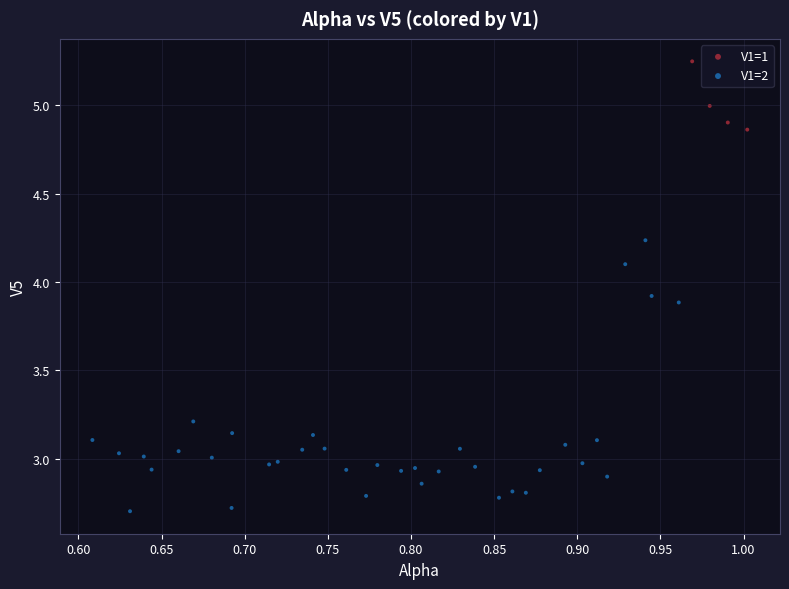

Which series reaches the maximum Y coordinate?

V1=1